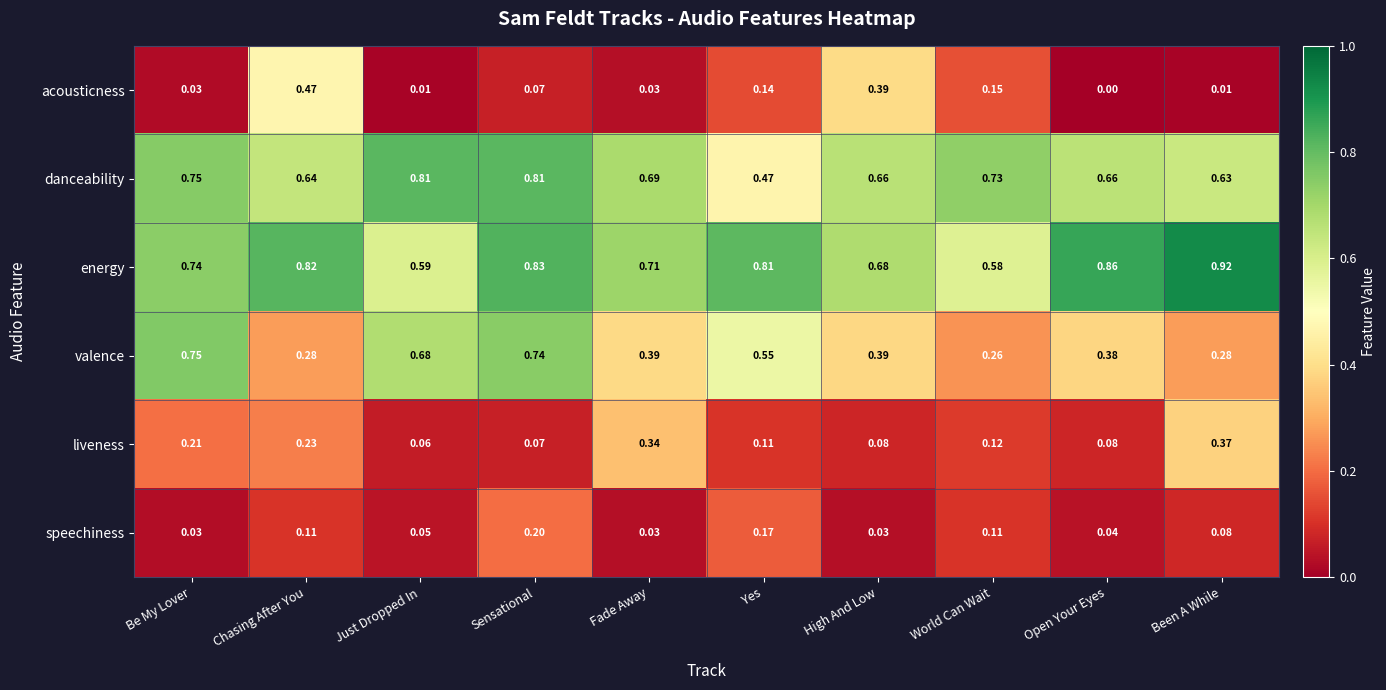

At which category is the sum across all series the highest?

Sensational